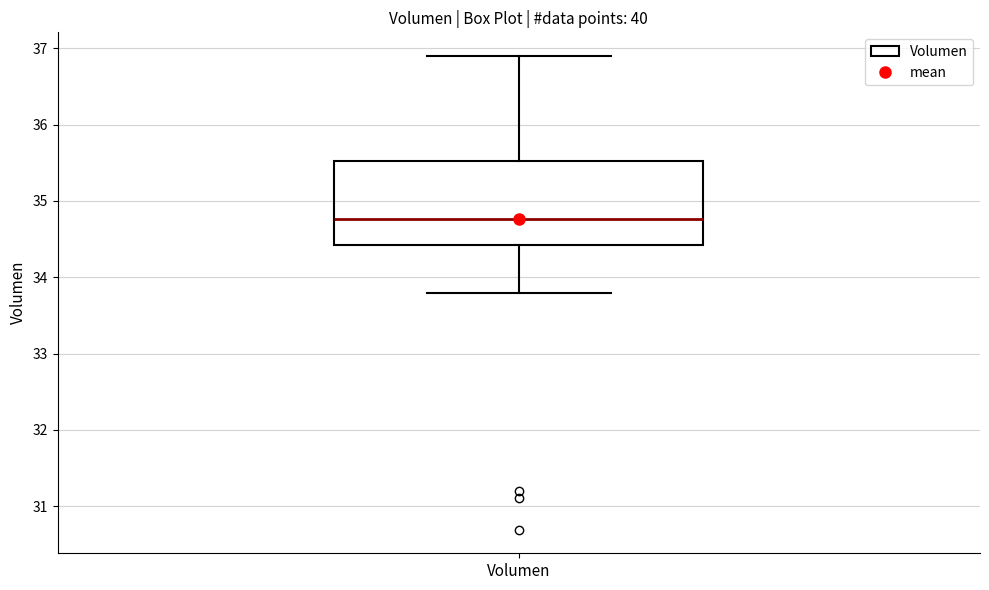

Where is the upper edge of the box for Volumen on the y-axis? The values are not printed on the chart, so give them approximately, as read against the axis.

35.5